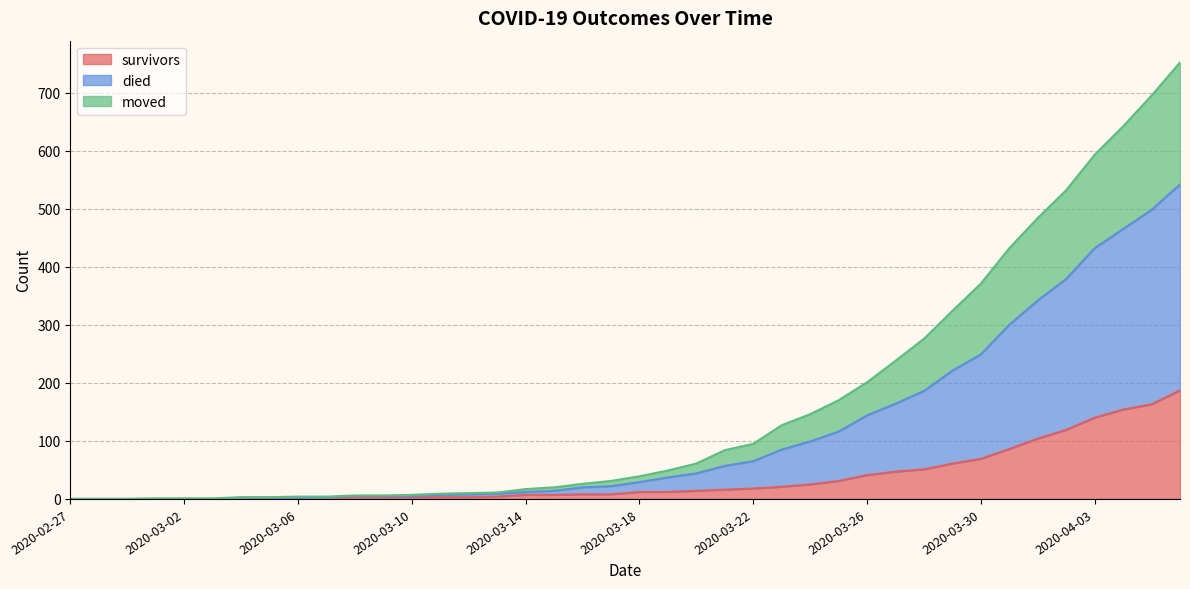

Does the chart display data point markers on the line(s)?

No